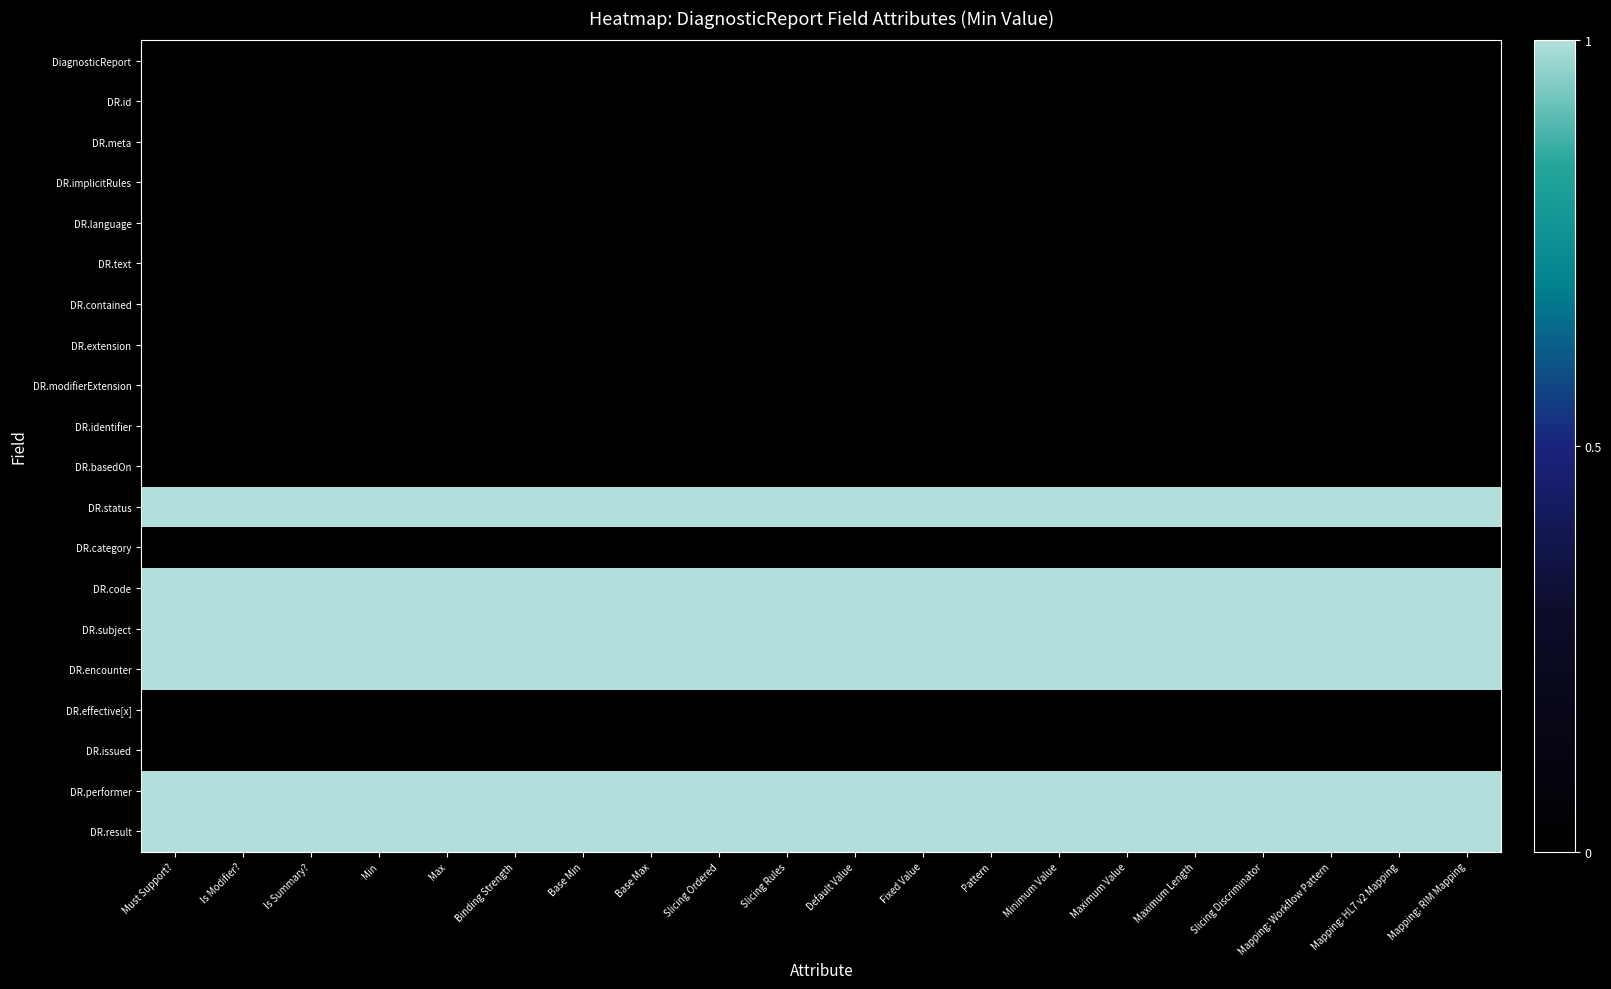

How many data points does each series have?

20